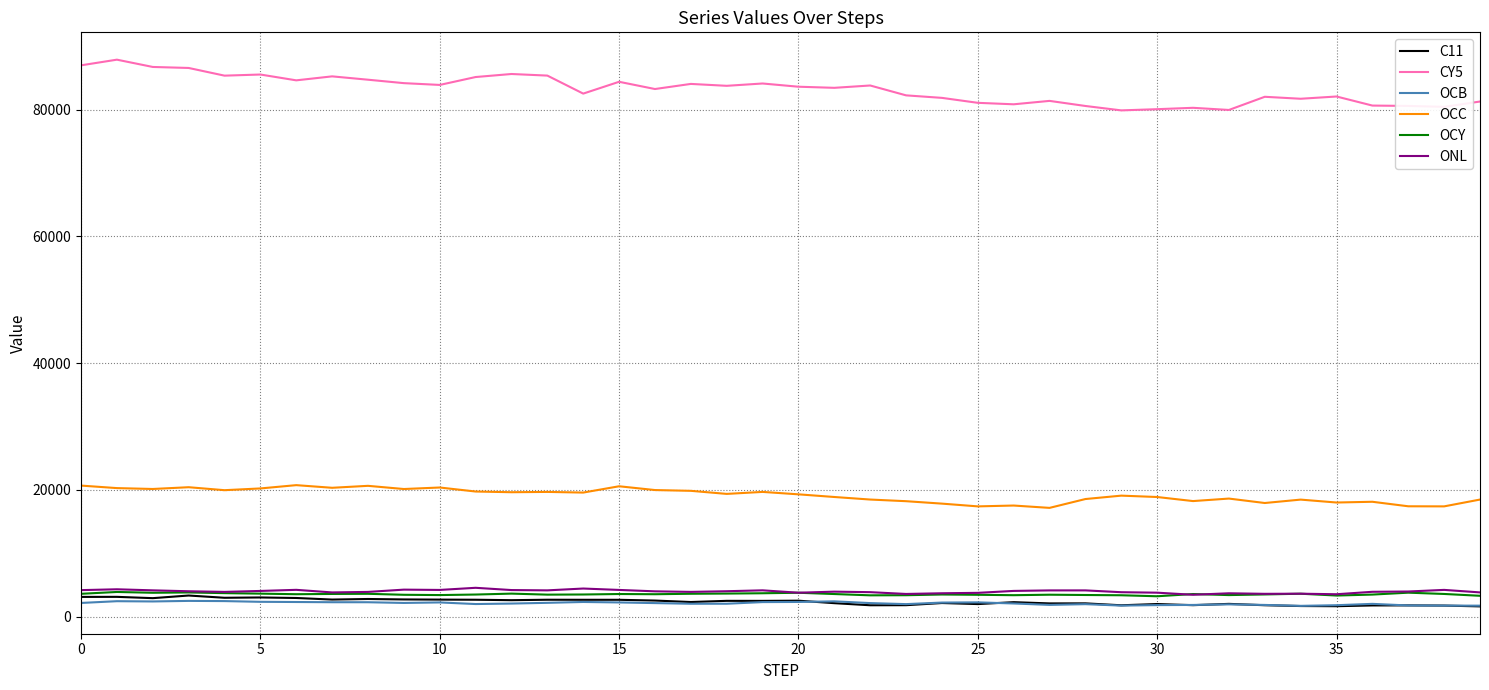

True or false: C11 and OCC intersect in this chart.

False